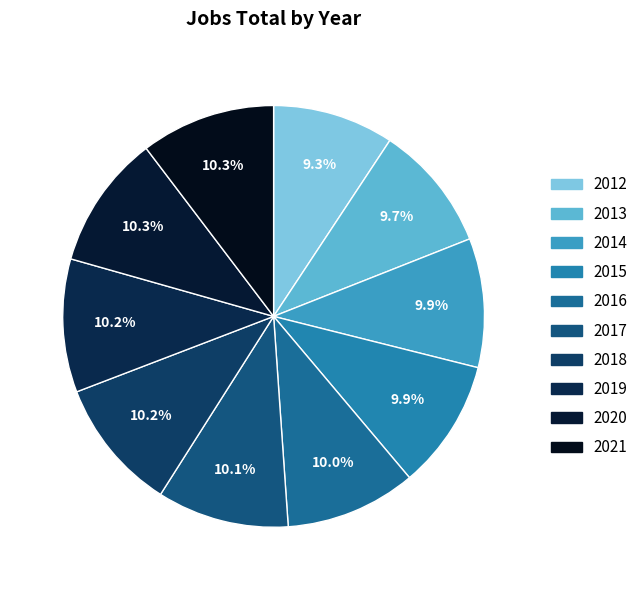

What is the largest slice in the pie chart?

2021